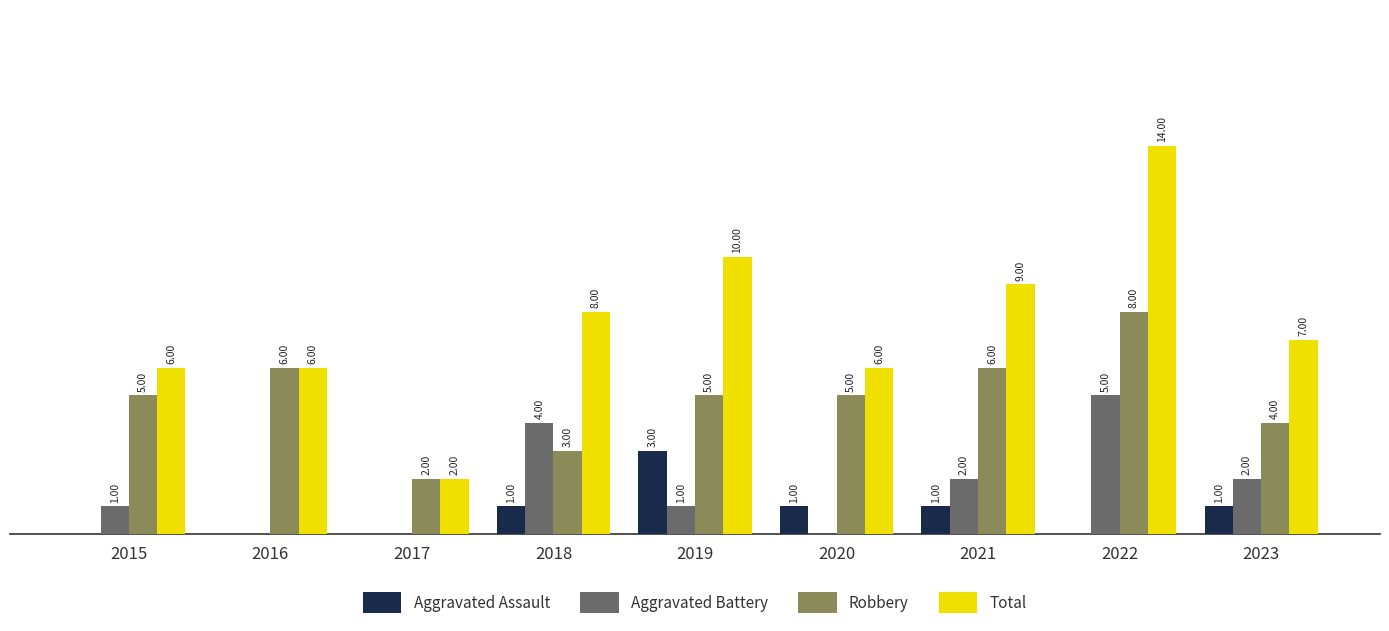

Which series has the widest spread of values?

Total